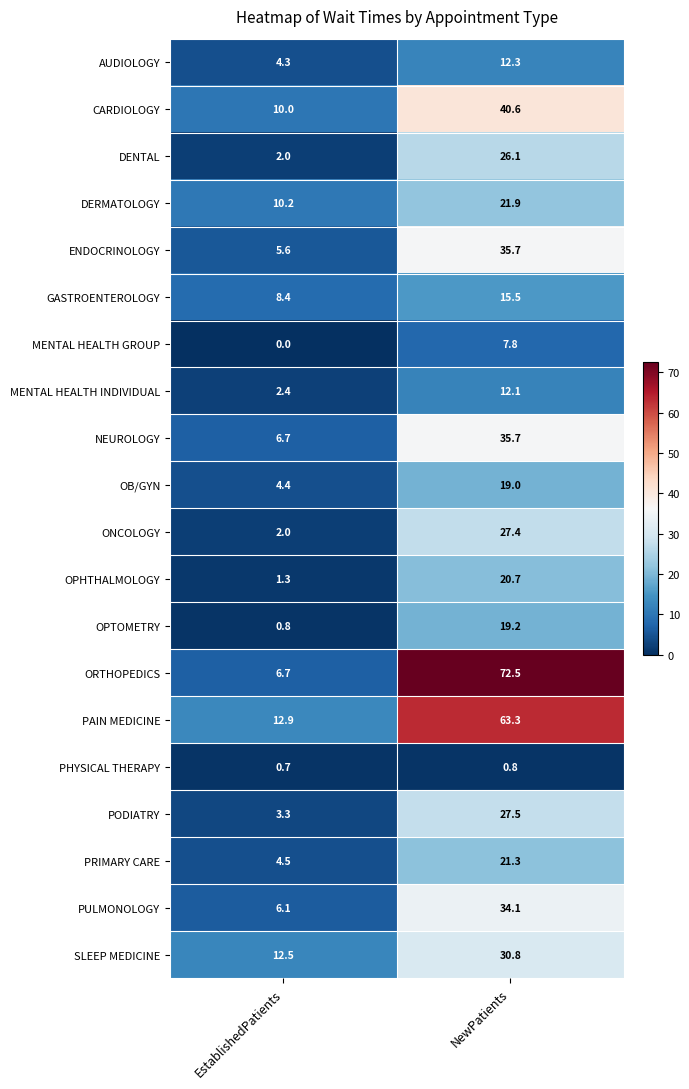

Which series has the widest spread of values?

ORTHOPEDICS